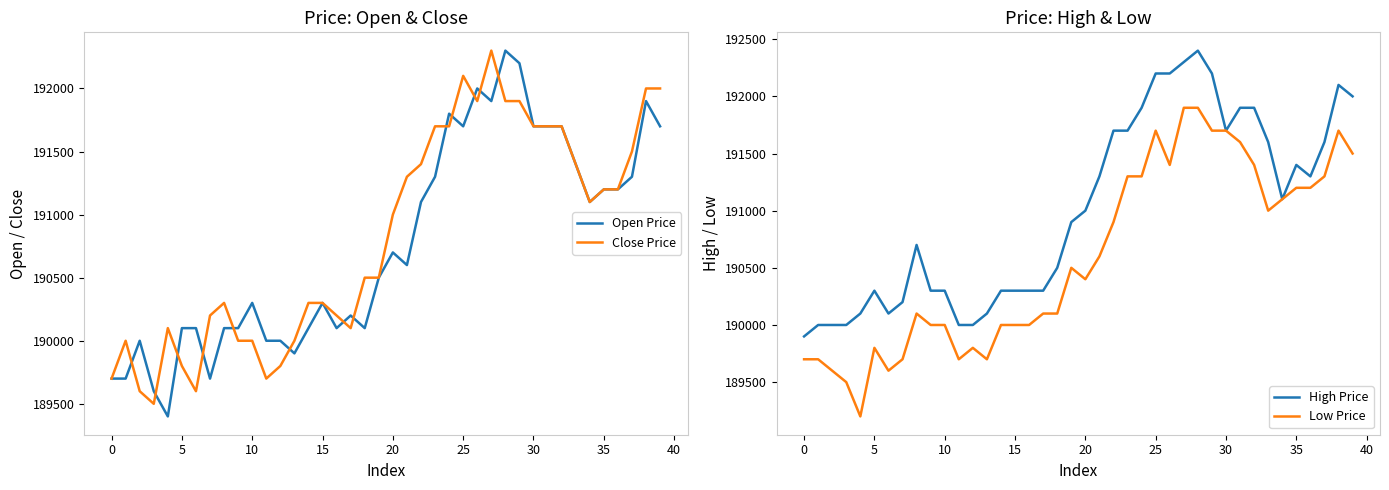

True or false: Close Price and High Price intersect in this chart.

False